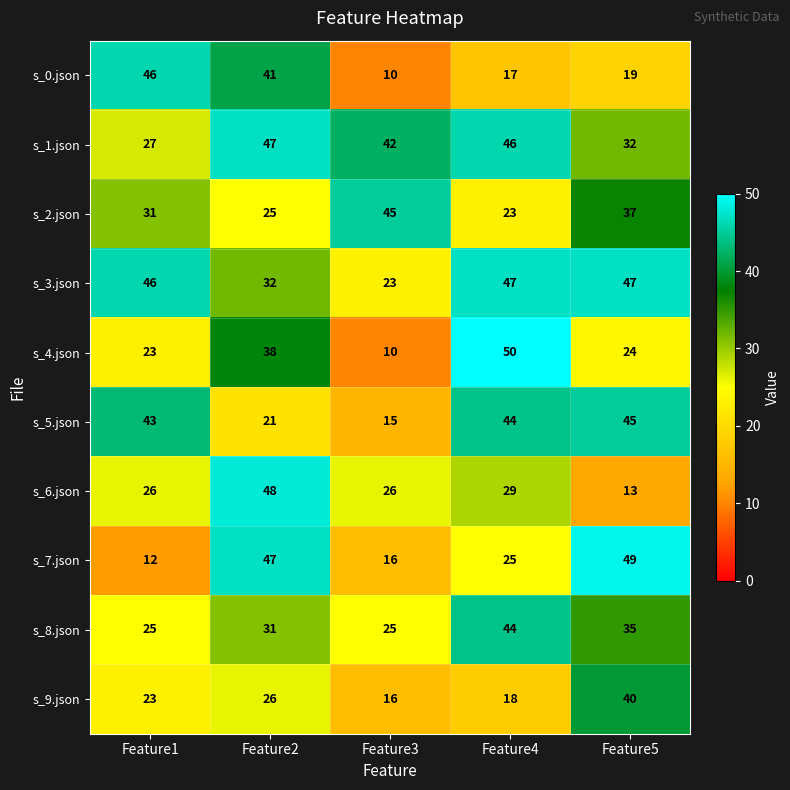

What is the spread (max minus min) of values at Feature4?

33